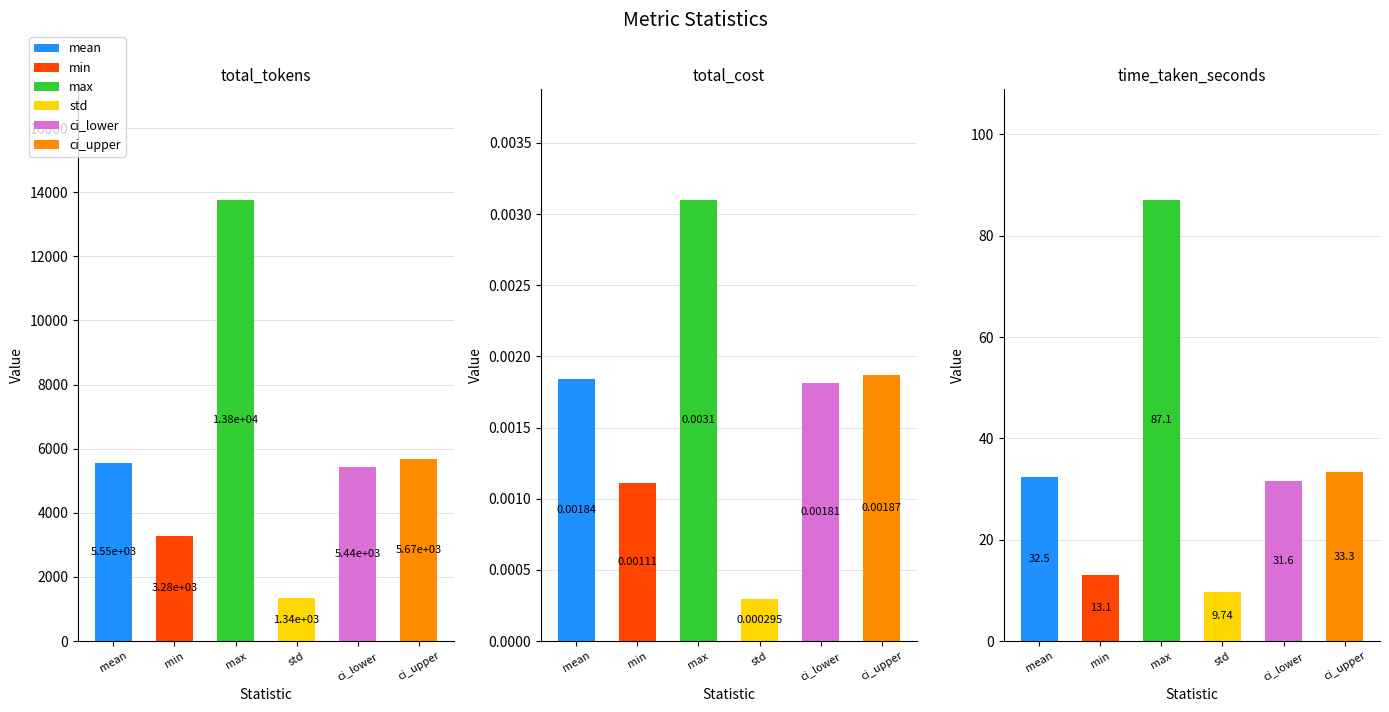

At how many categories does at least one series exceed 7413?

1